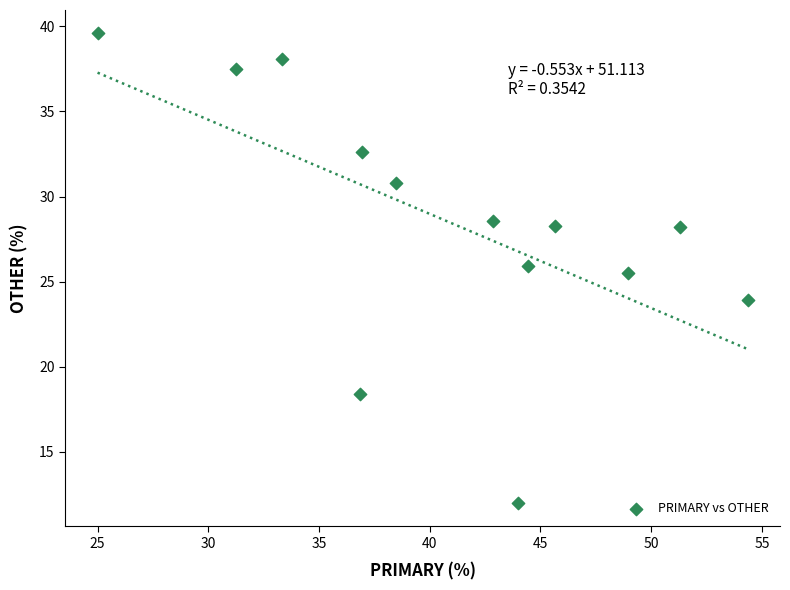

What is the range of X values (max minus min)?

29.3